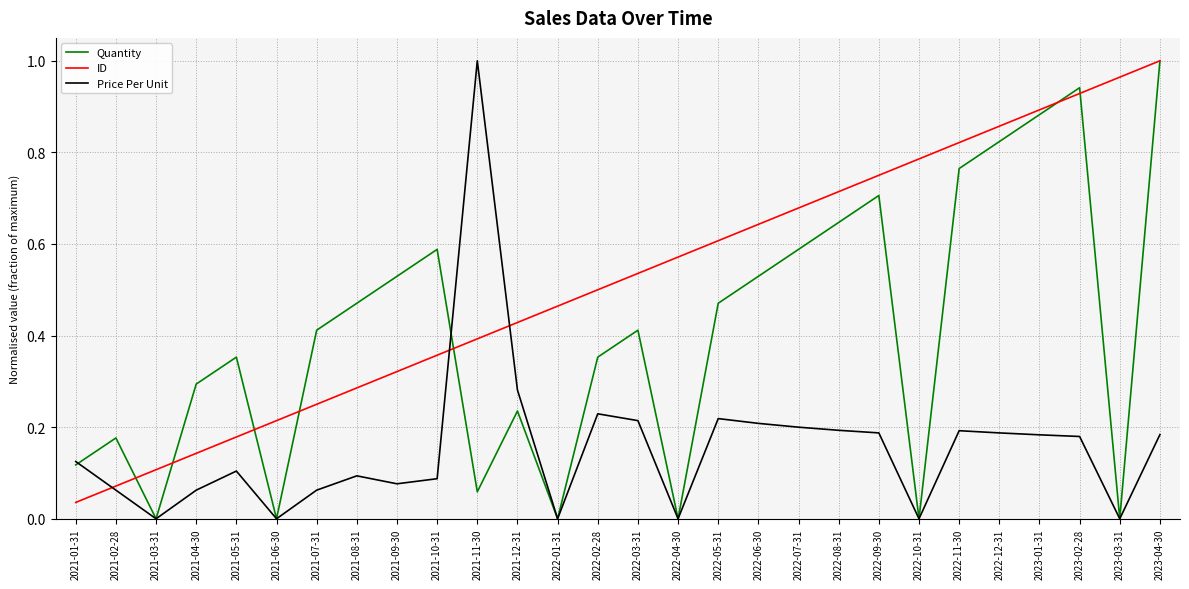

True or false: Price Per Unit has a value of 0.1 at 2023-01-31.

False